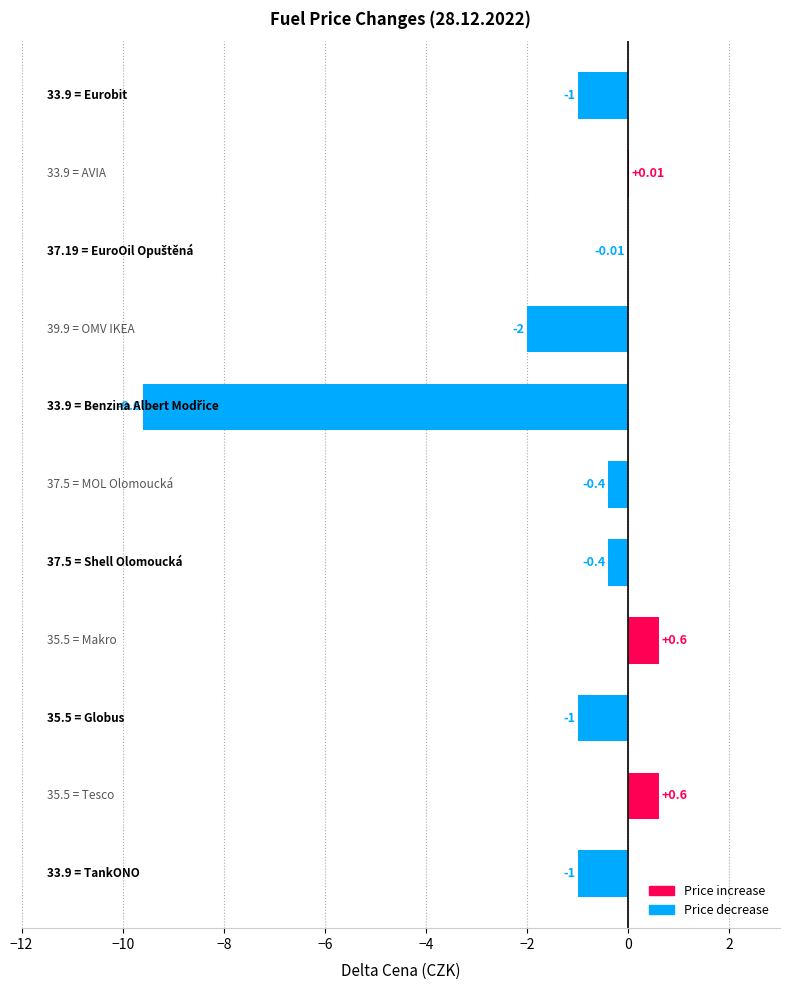

How many data points does each series have?

11